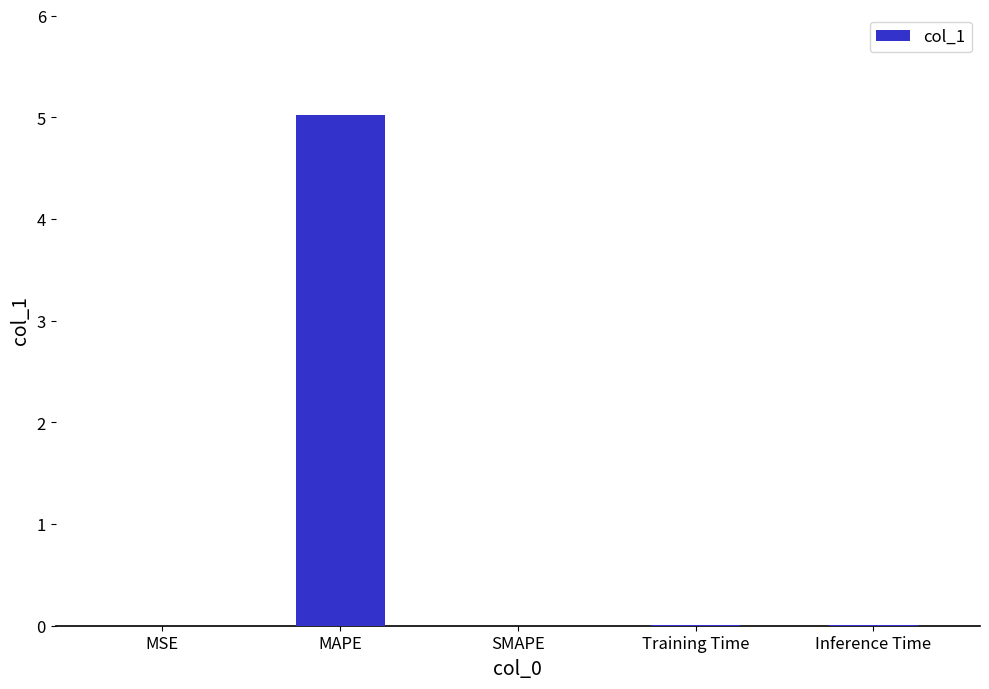

What is the sum of all values?

5.0